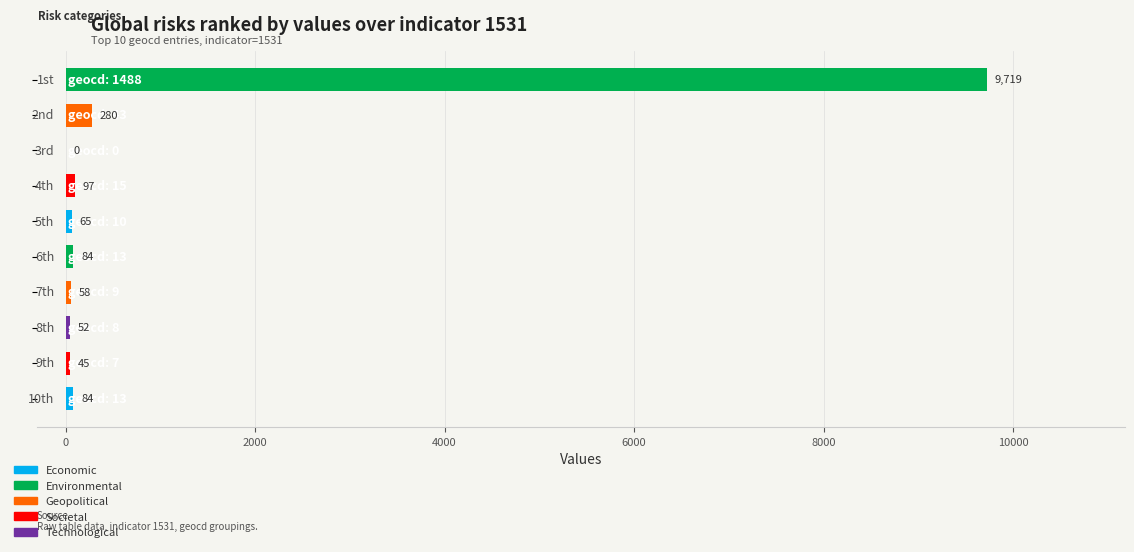

How many positive values are there?

9